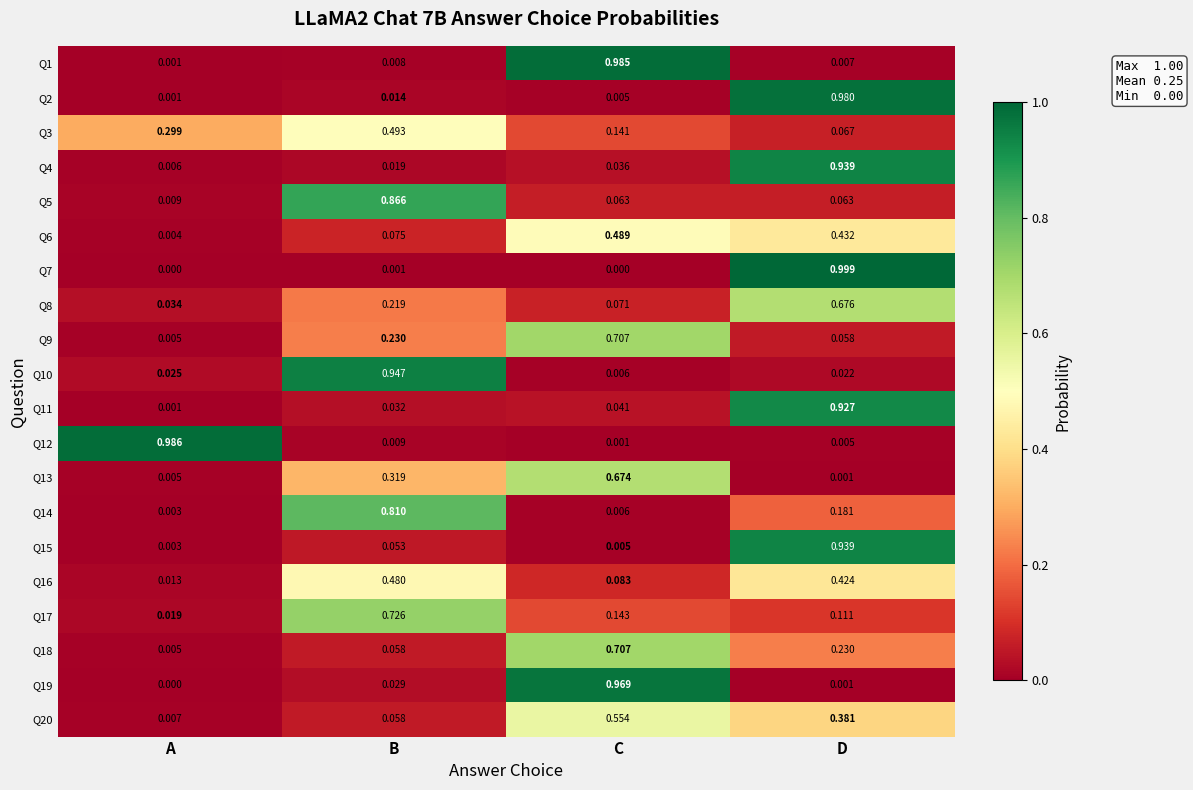

Is the value of Q14 at D greater than the value of Q17 at D?

Yes